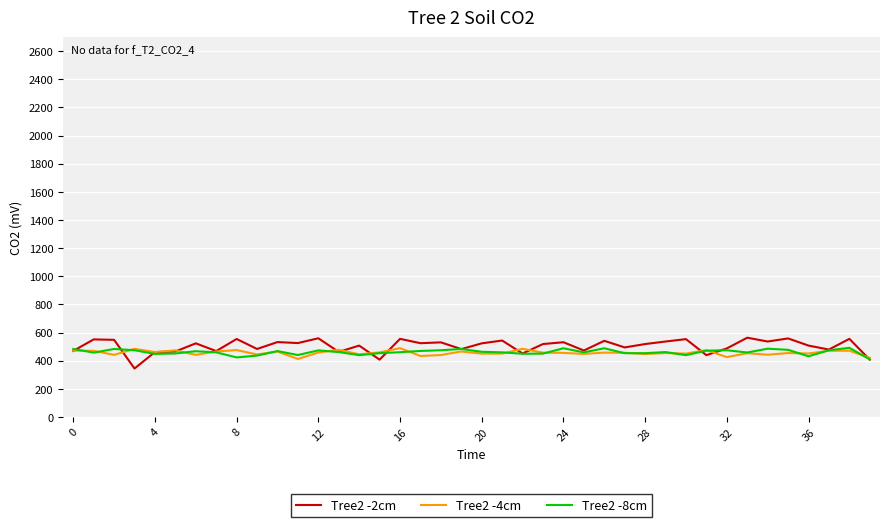

What is the smallest value displayed?

344